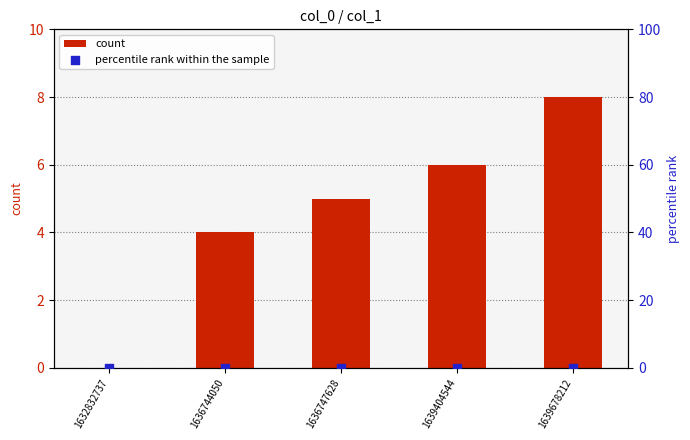

At how many categories does at least one series exceed 0?

4